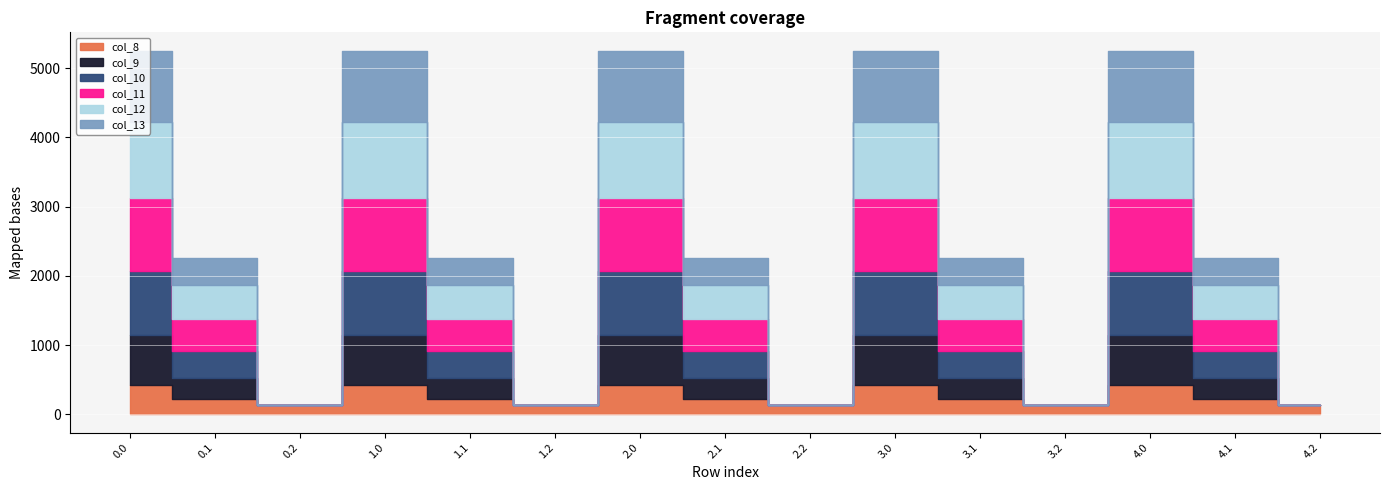

How many lines are shown in the chart?

6